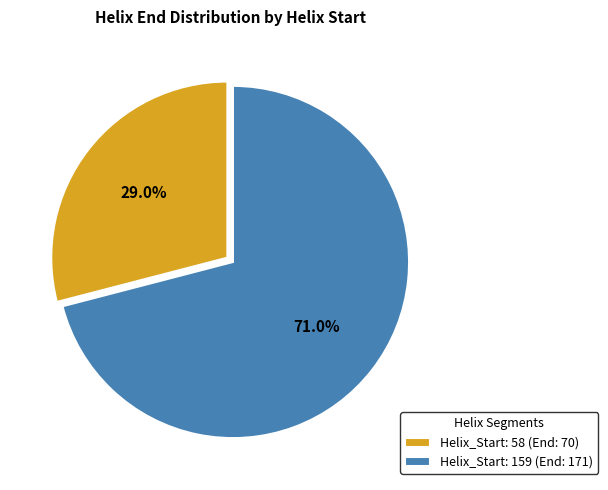

What is the total percentage of Helix_Start: 58 (End: 70) and Helix_Start: 159 (End: 171)?

100.0%